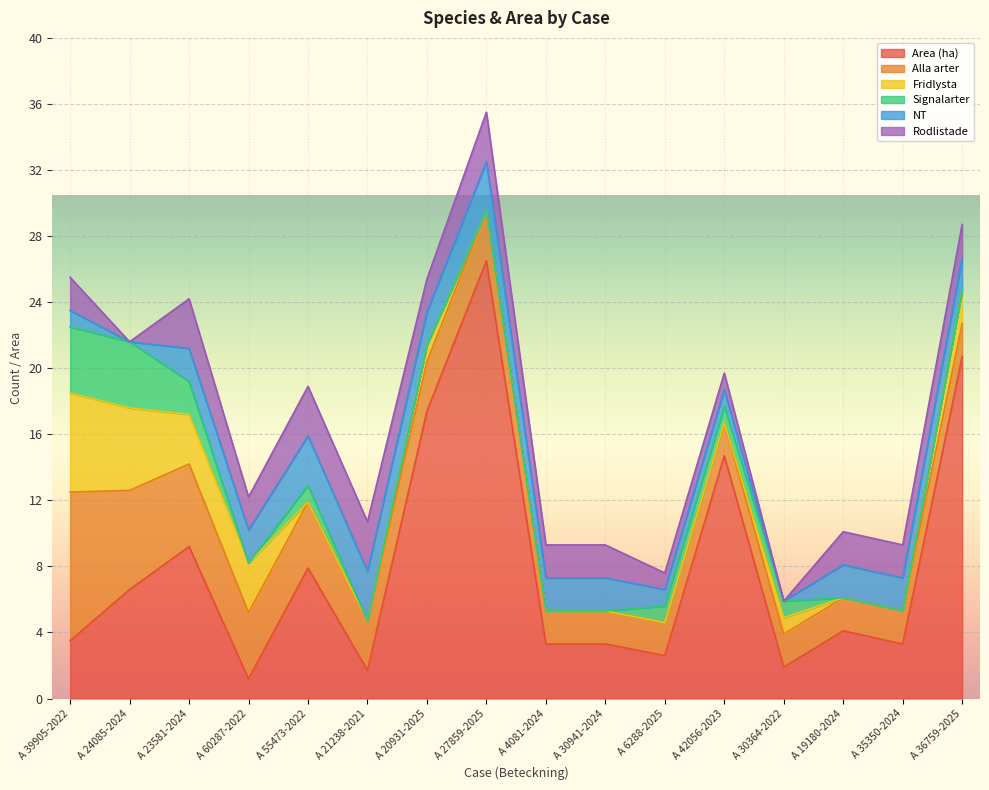

Which has a higher value, A 55473-2022 or A 6288-2025?

A 55473-2022